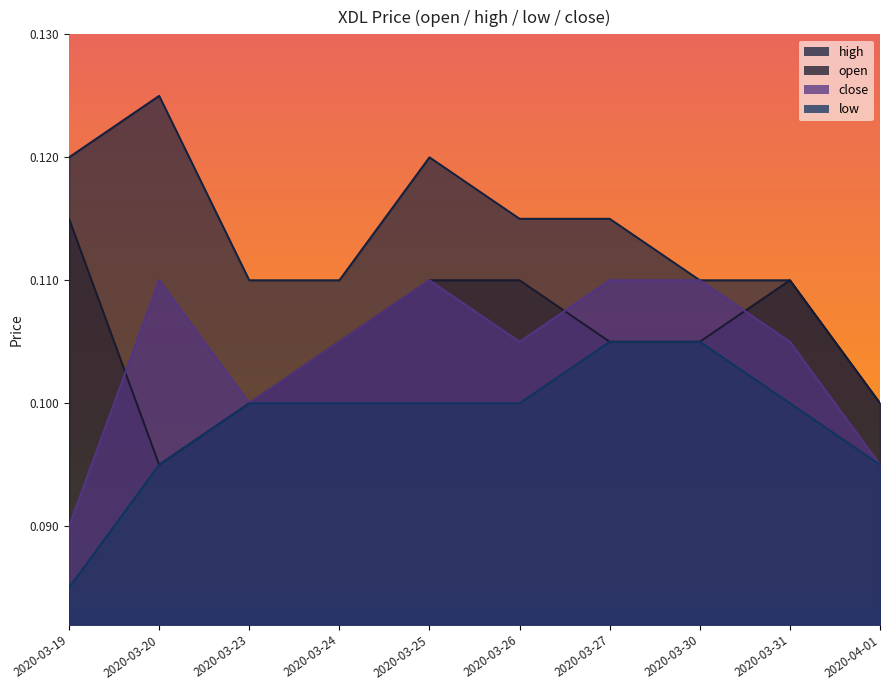

Rank the series by their maximum value, from highest to lowest.

high, open, close, low